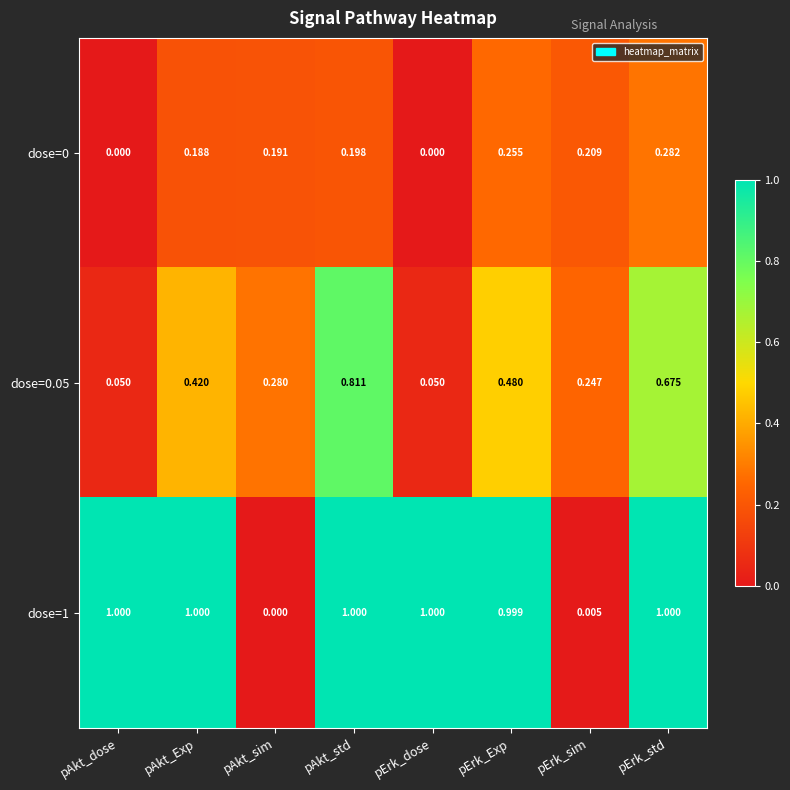

Is the value of dose=1 at pAkt_dose greater than the value of dose=0 at pAkt_Exp?

Yes